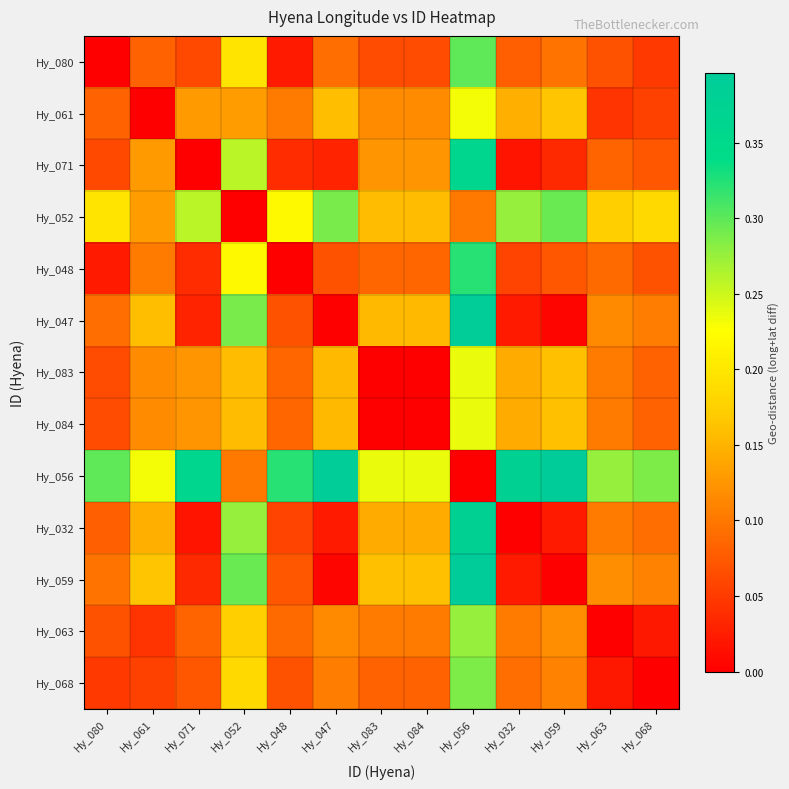

Which has a higher value, Hy_047 or Hy_061?

Hy_047